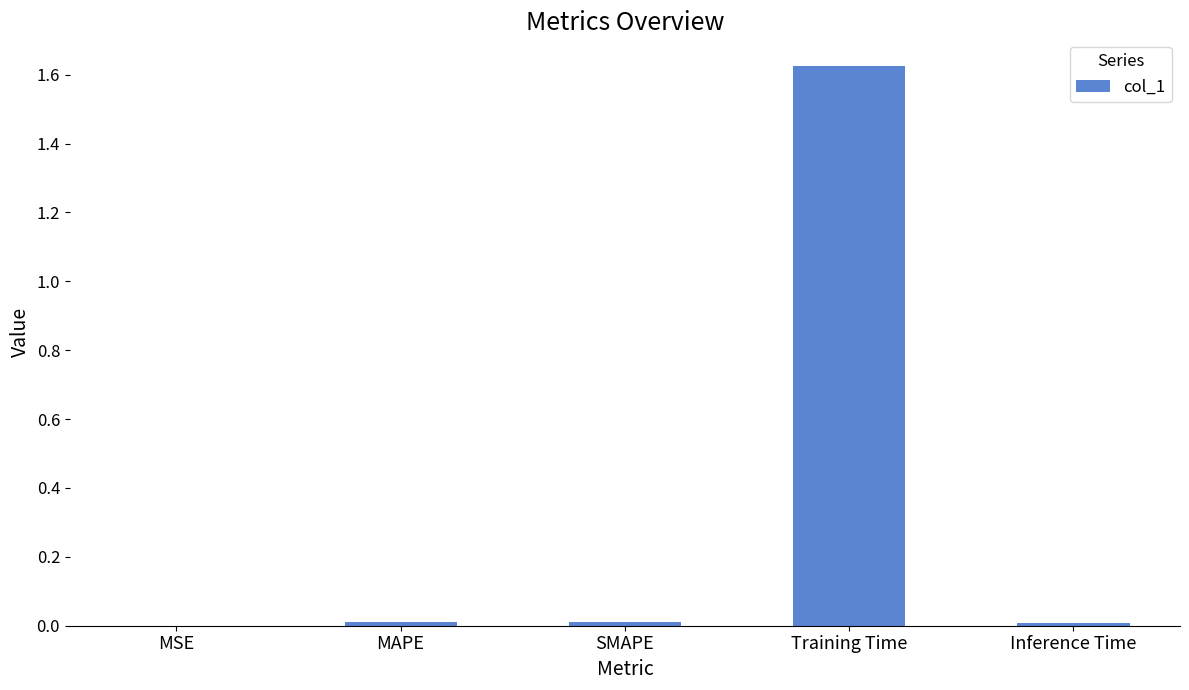

Between MSE and Training Time, which is larger?

Training Time